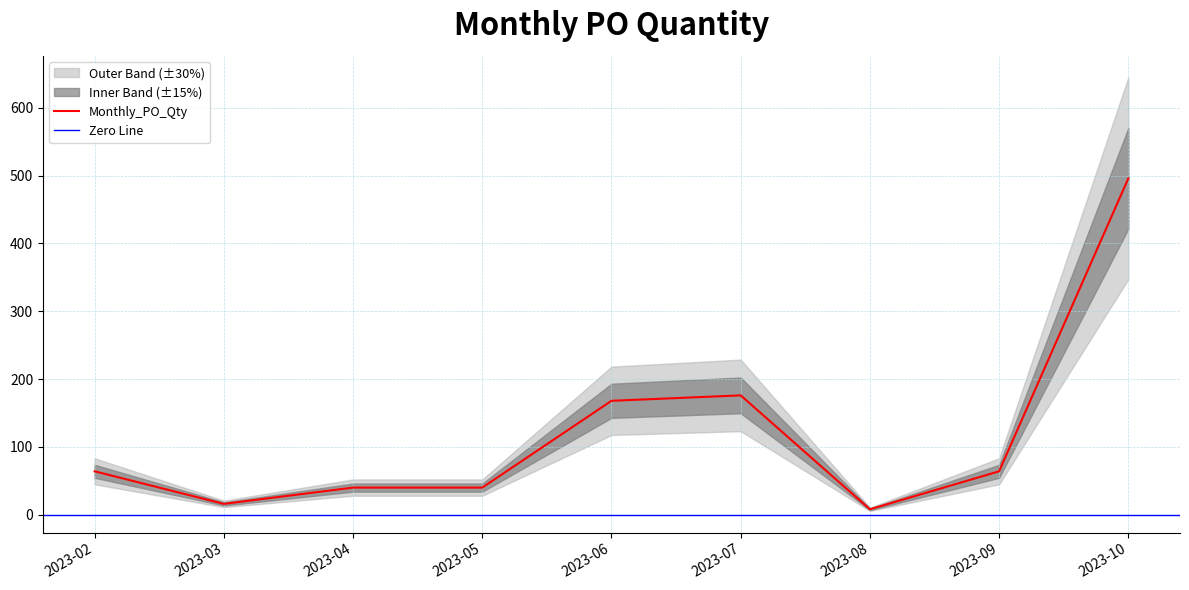

How many categories are shown in the chart?

9